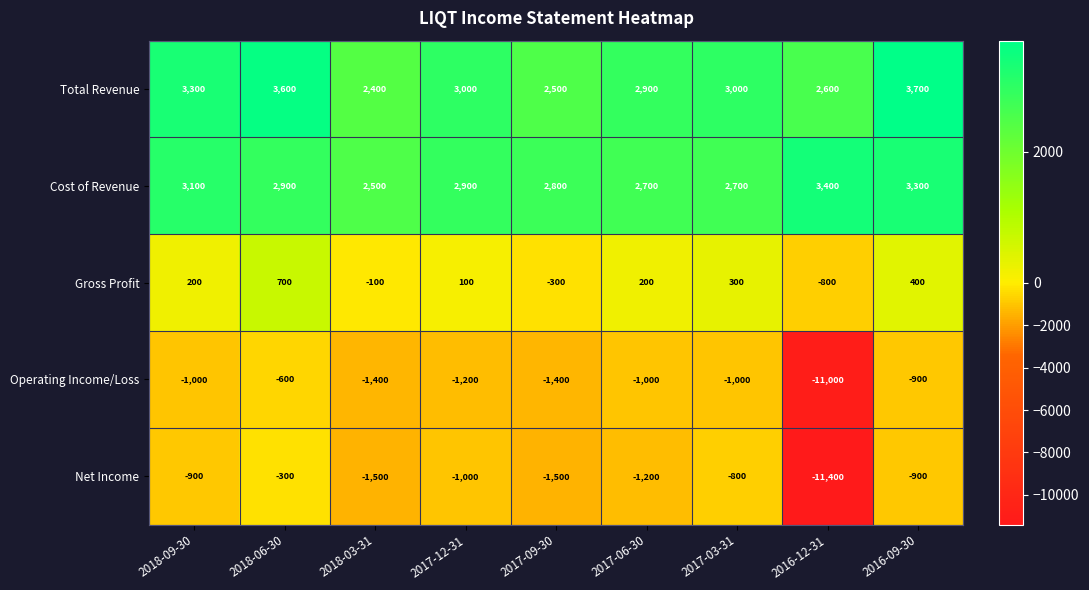

At which label is Gross Profit closest to -50?

2018-03-31